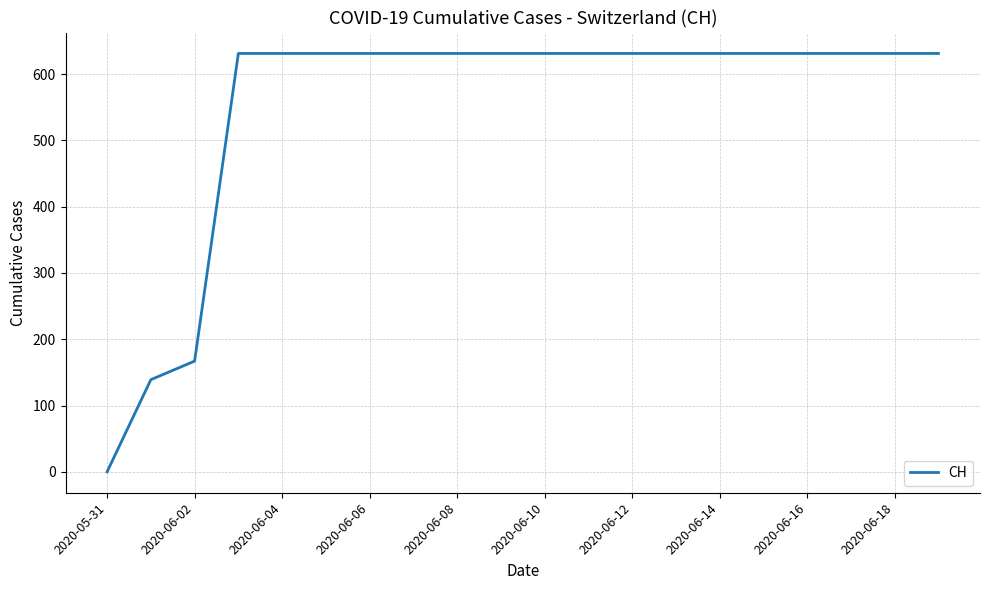

What is the difference between the maximum and minimum values?

631